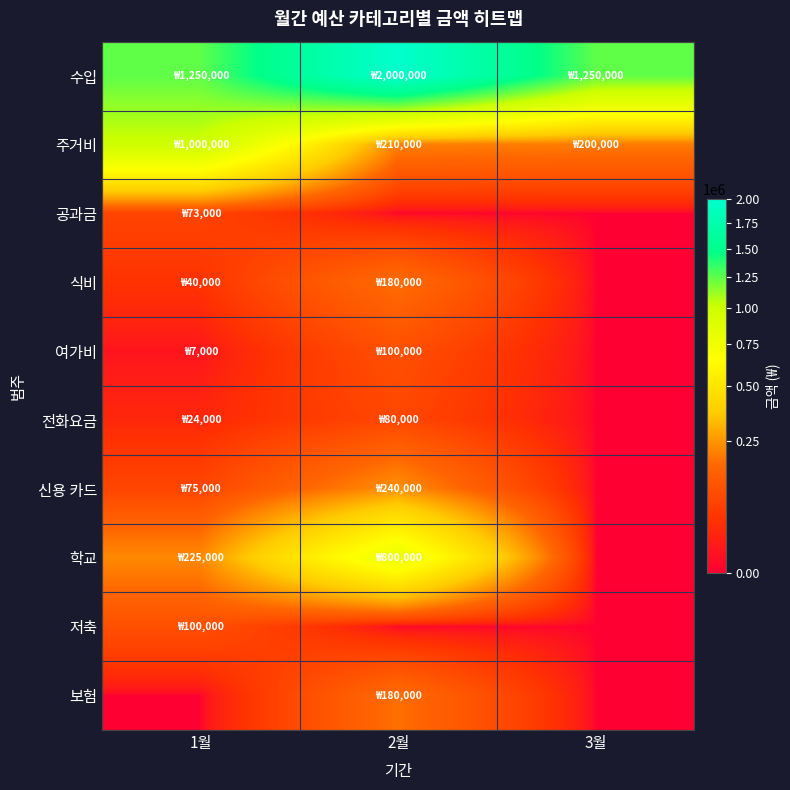

At how many categories does at least one series exceed 190309?

3